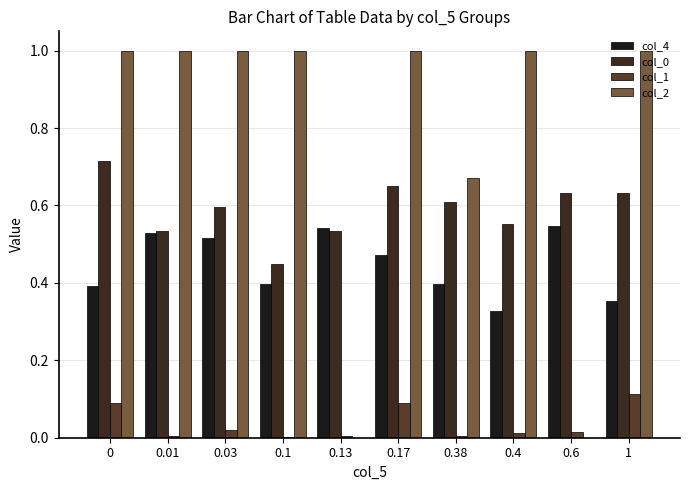

Between 0.13 and 0.6, which series saw the biggest shift?

col_0